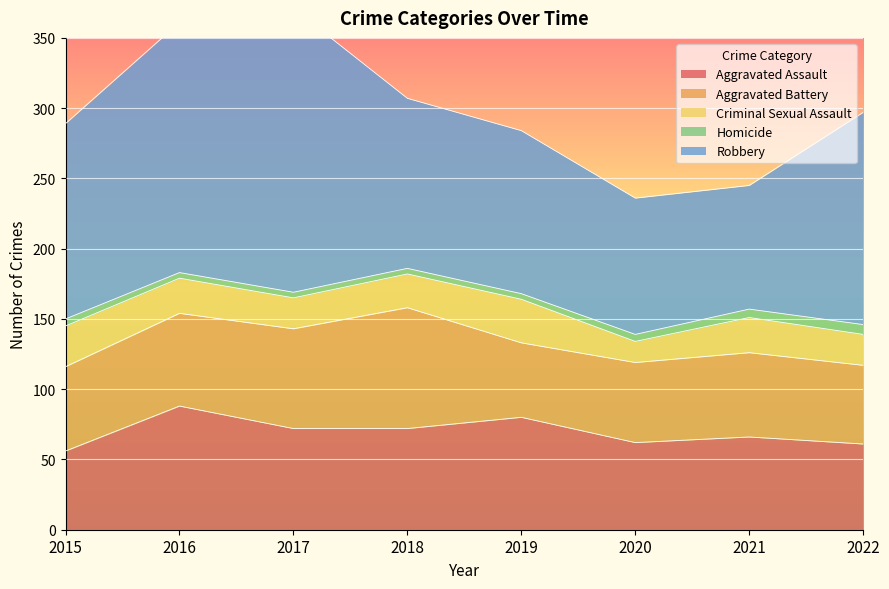

Which series changed the most between 2015 and 2018?

Aggravated Battery